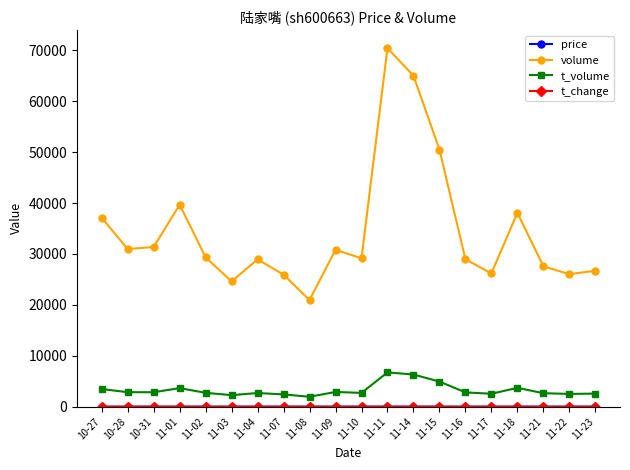

Which series has the largest range (max minus min)?

volume